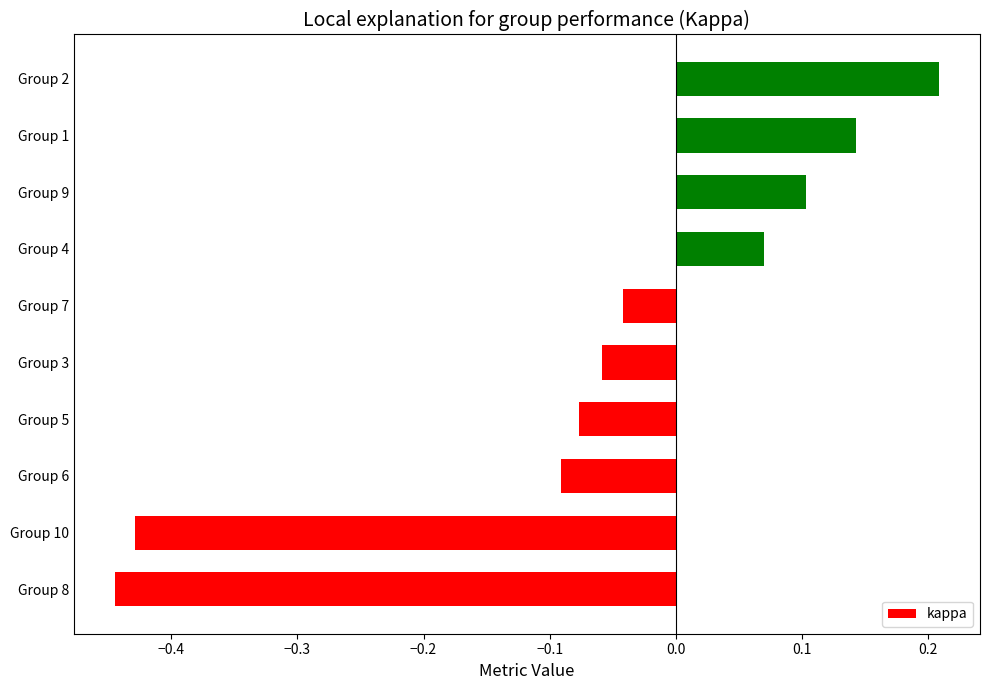

What is the change in value from Group 7 to Group 1?

+0.2